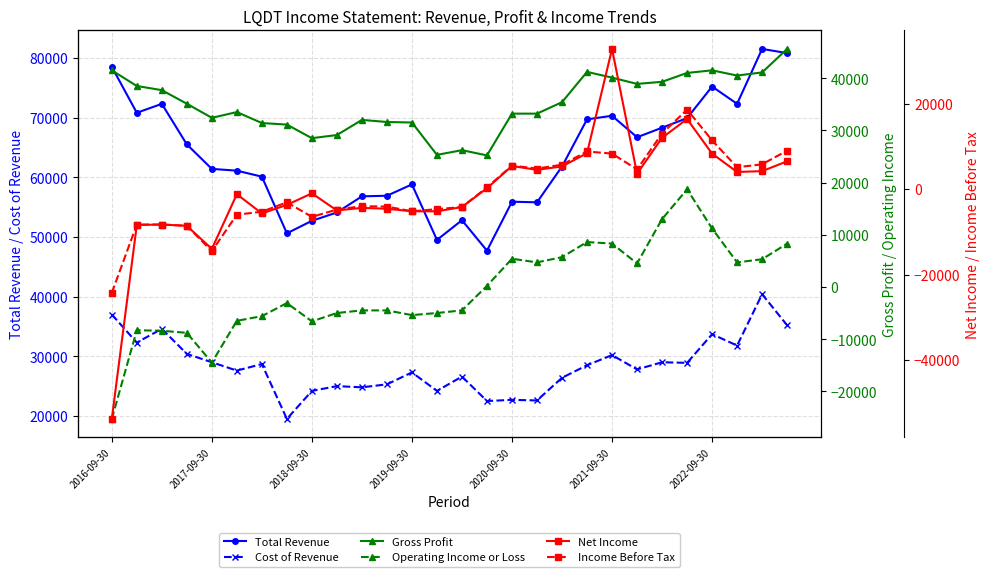

What is the lowest value of the Cost of Revenue series?

19500